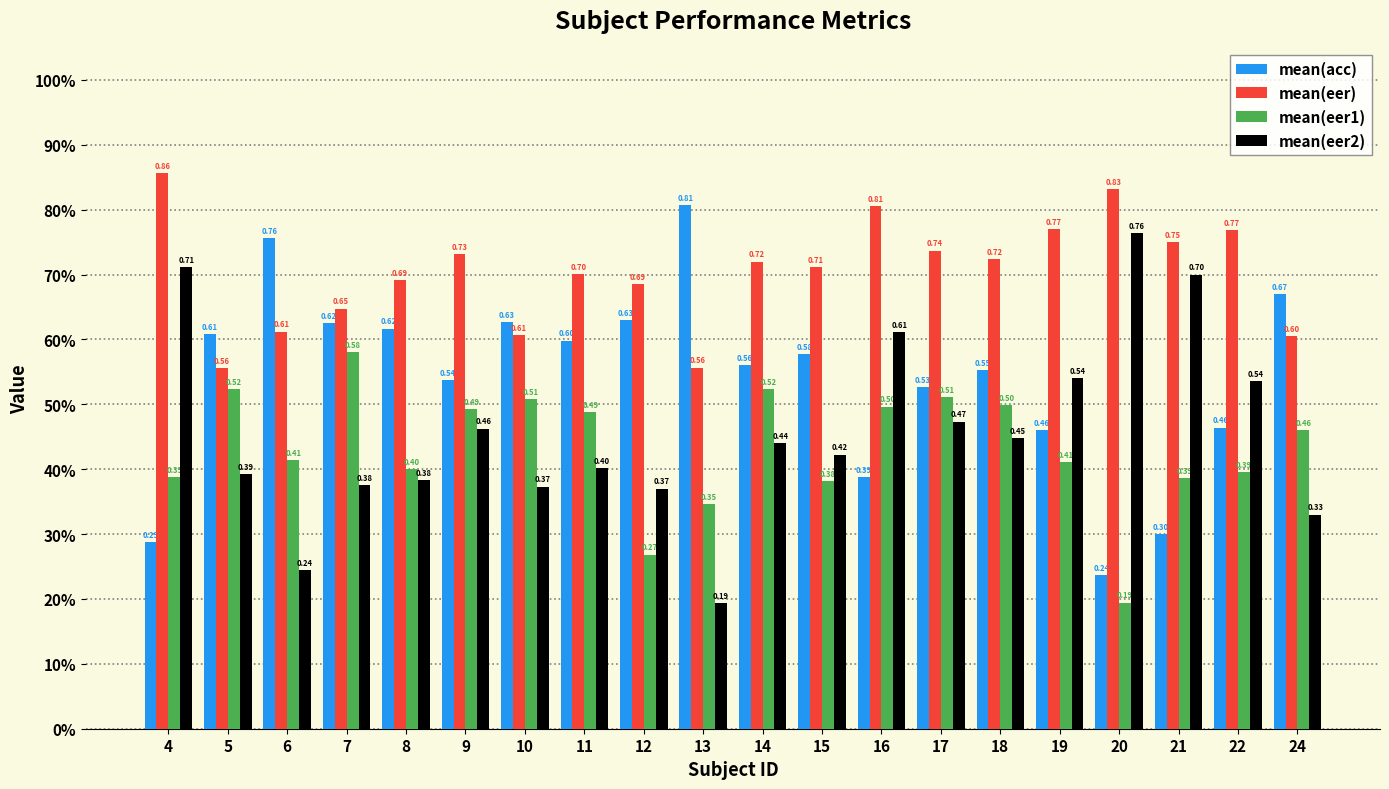

The value of mean(eer1) at 22 is 0.2. True or false?

False